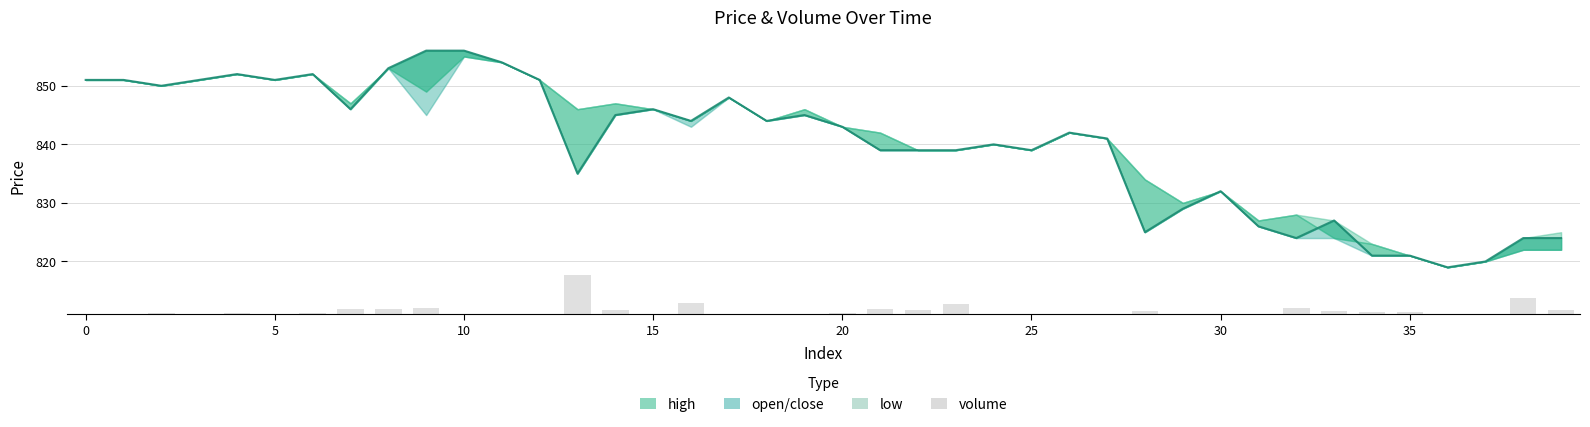

What is the difference between the maximum and minimum values?

6.7